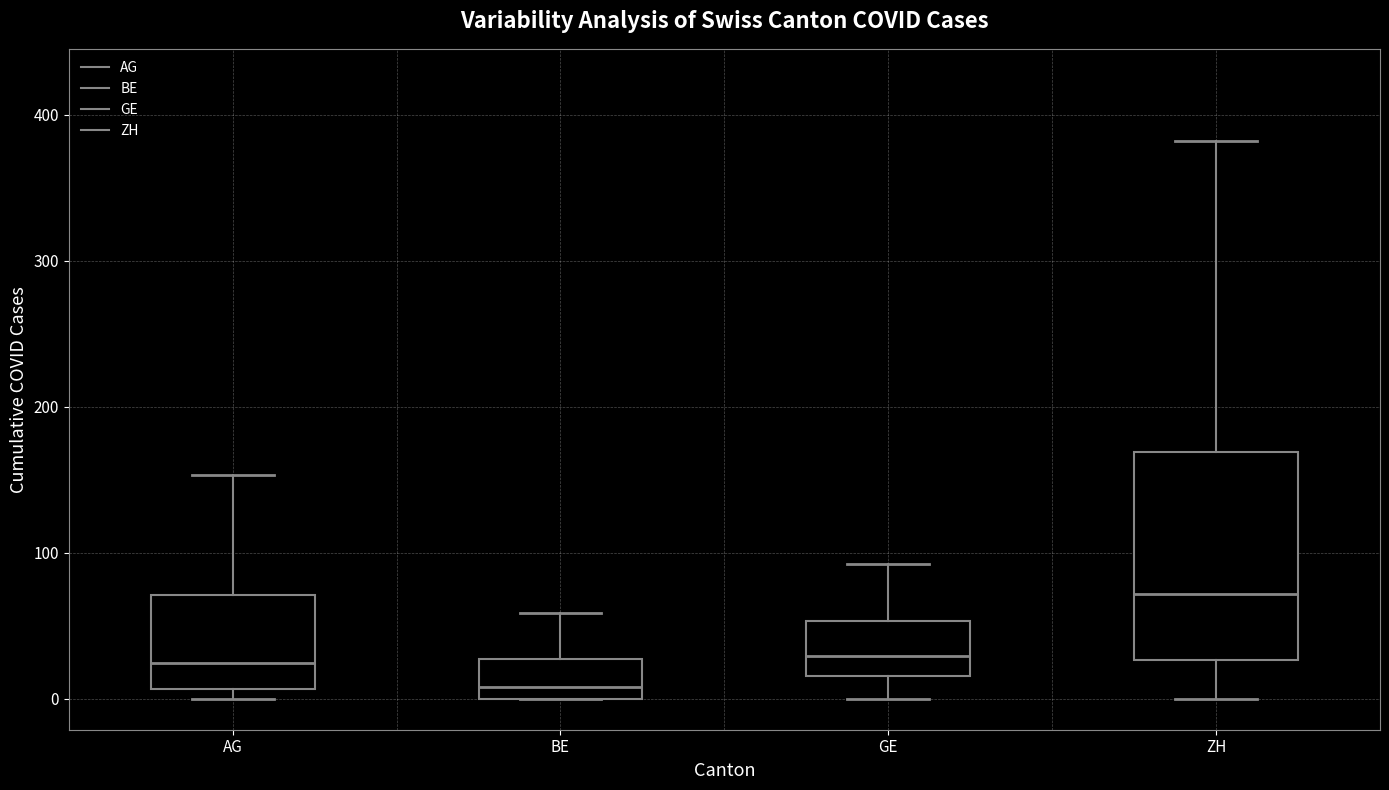

Where is the upper edge of the box for BE on the y-axis? The values are not printed on the chart, so give them approximately, as read against the axis.

30